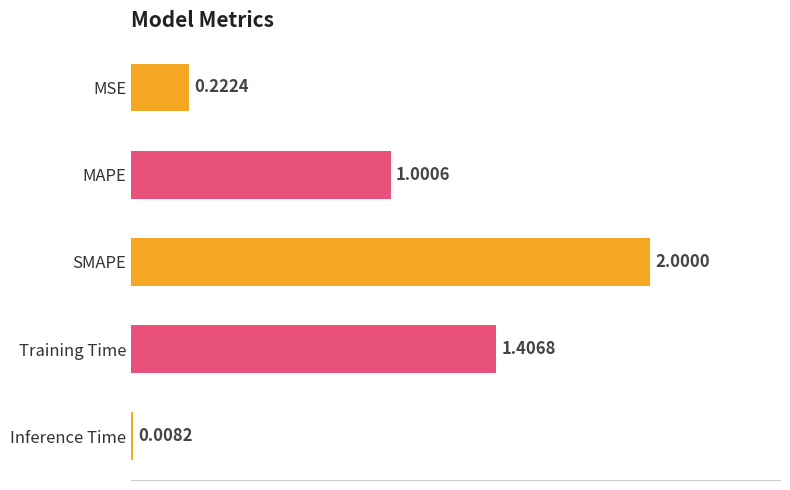

Where is the data nearest to the value 1?

MAPE